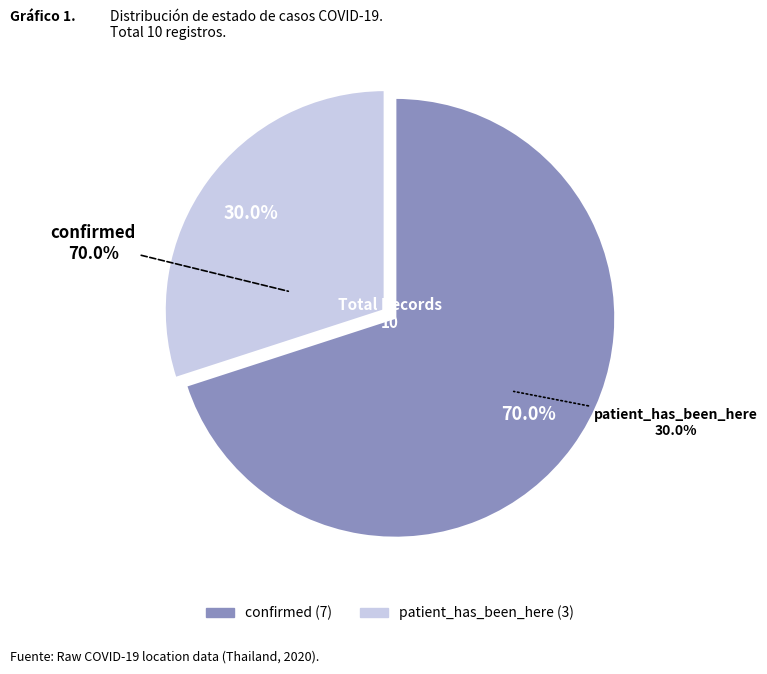

Rank the categories by value from lowest to highest.

patient_has_been_here, confirmed